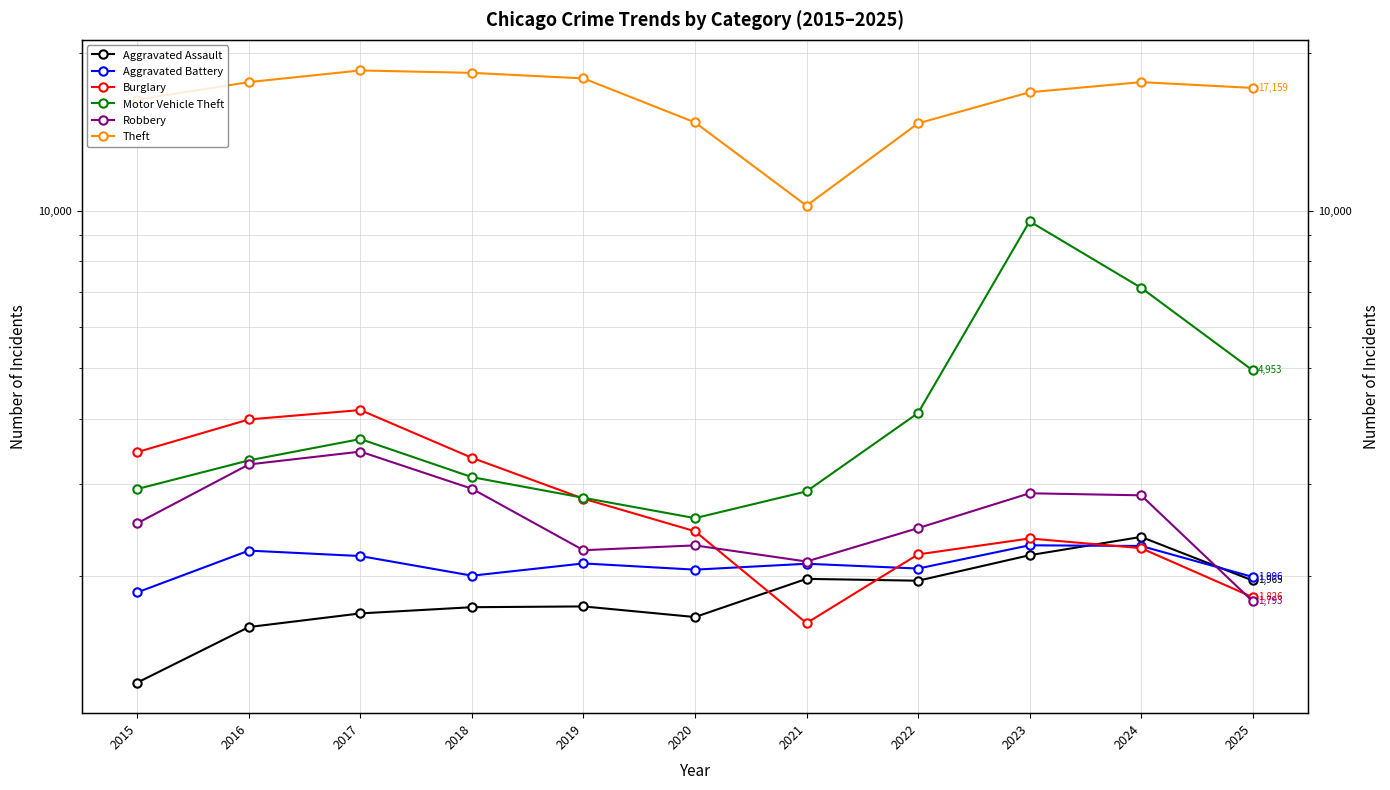

What are all the series names shown in the legend?

Aggravated Assault, Aggravated Battery, Burglary, Motor Vehicle Theft, Robbery, Theft